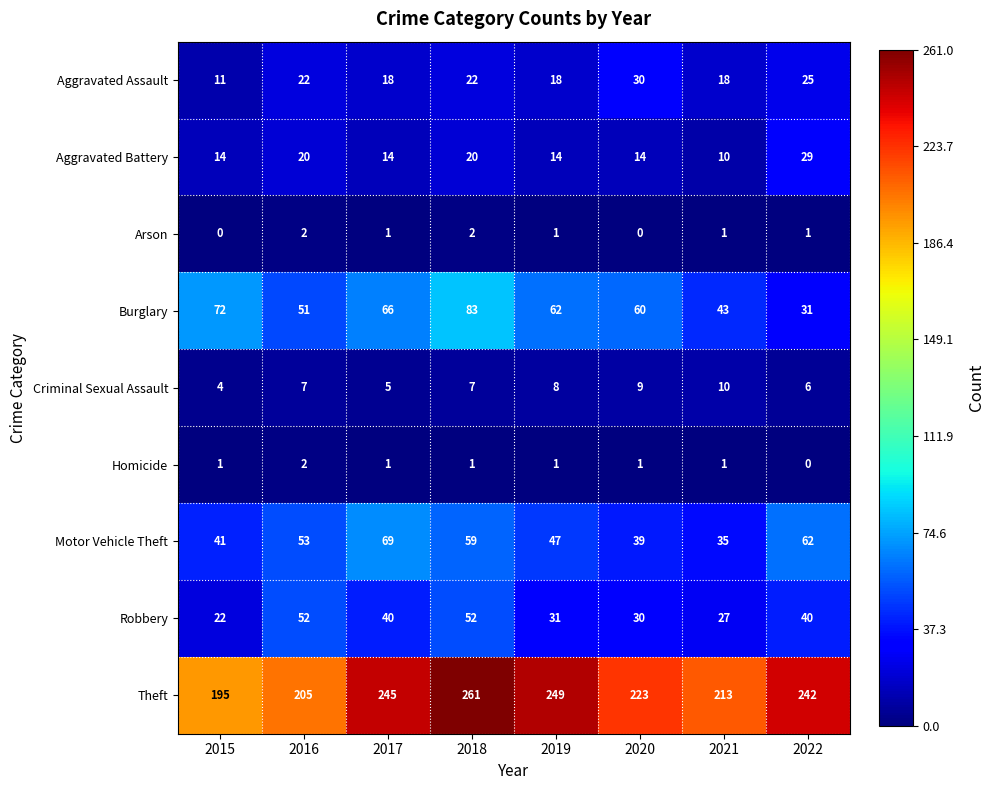

Which label corresponds to the largest value in the chart?

2018